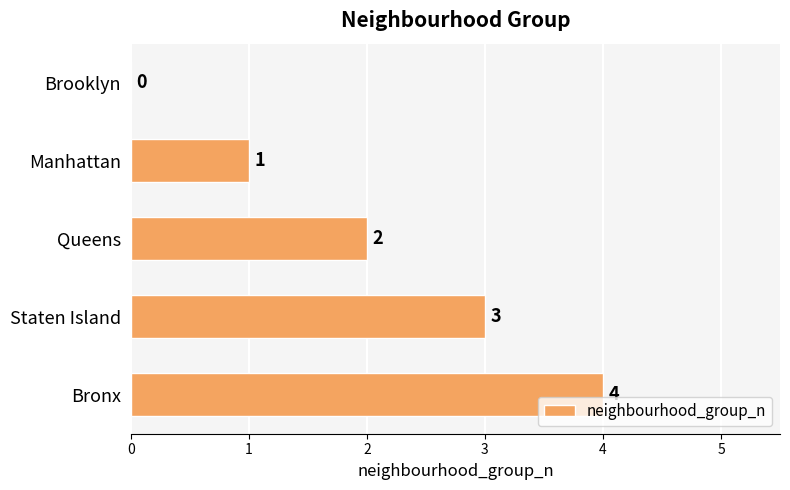

What is the sum of the values at Manhattan and Queens?

3